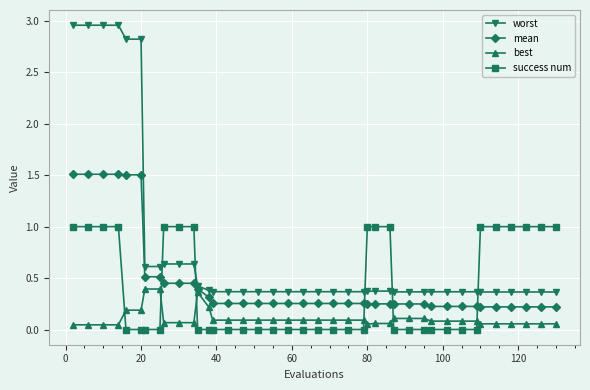

Does the chart display data point markers on the line(s)?

Yes